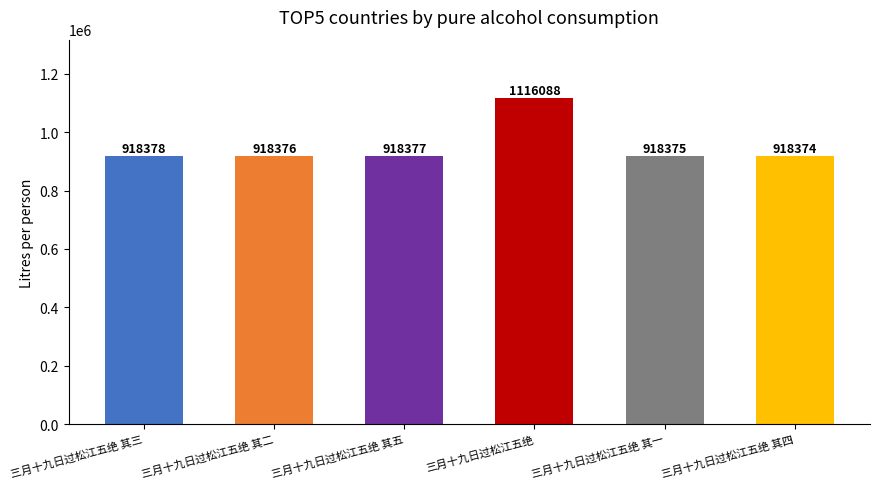

What is the label of the 6th bar from the left?

三月十九日过松江五绝 其四